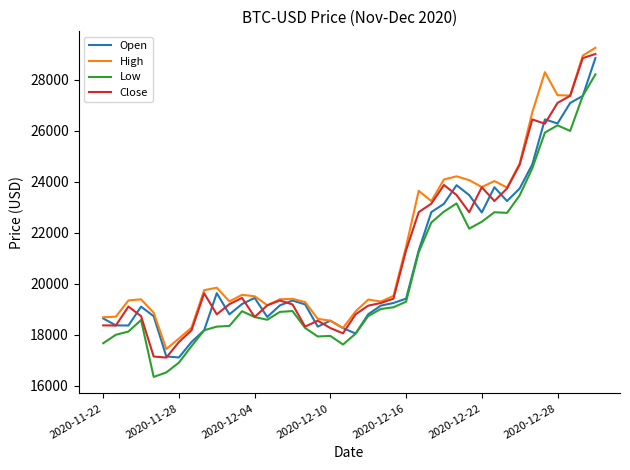

What is the greatest value displayed?

29244.9